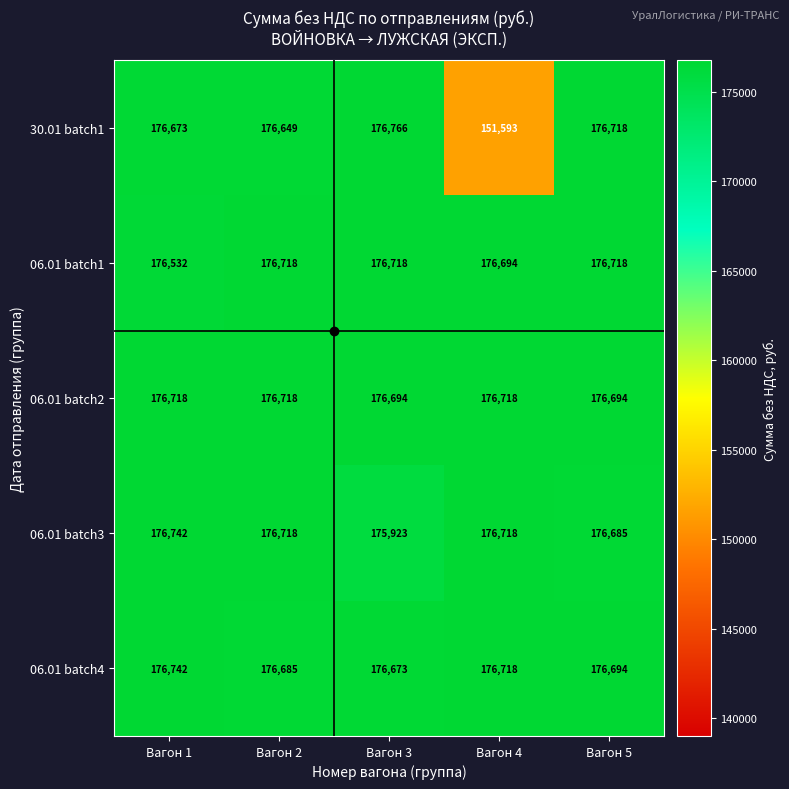

What is the minimum value shown in the chart?

151593